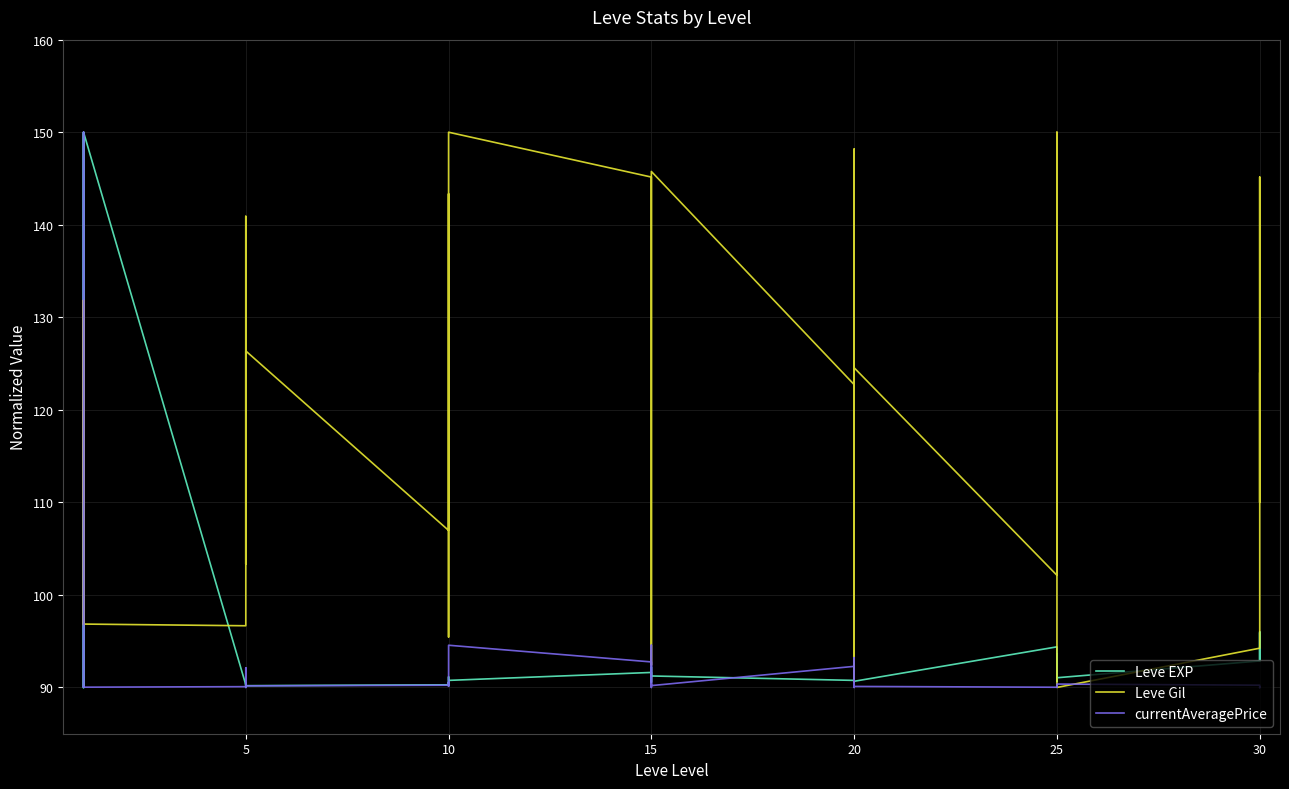

How many data points in Leve Gil are less than 122?

20